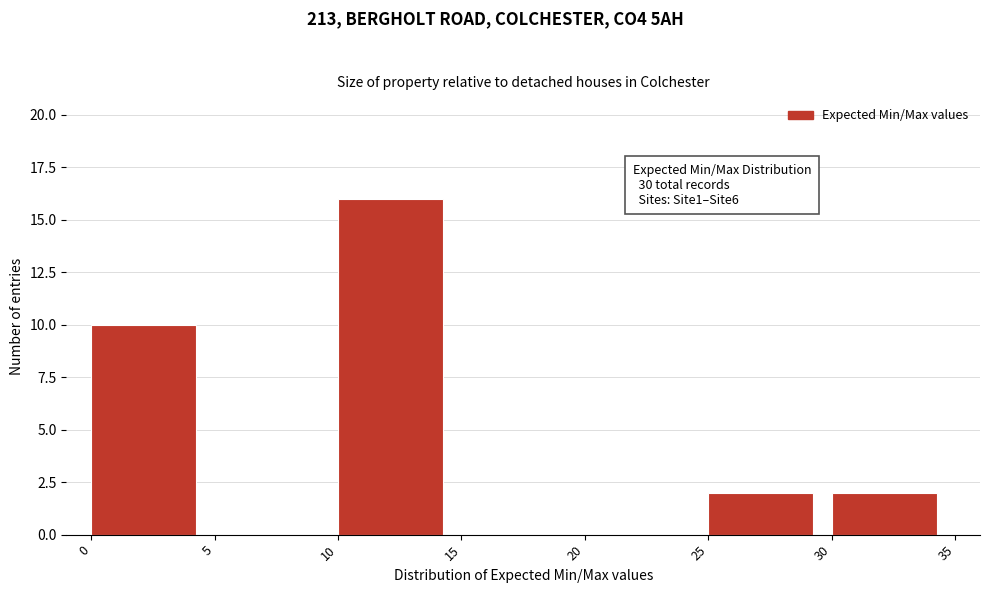

Over which range of the x-axis is the bar tallest?

10 to 15